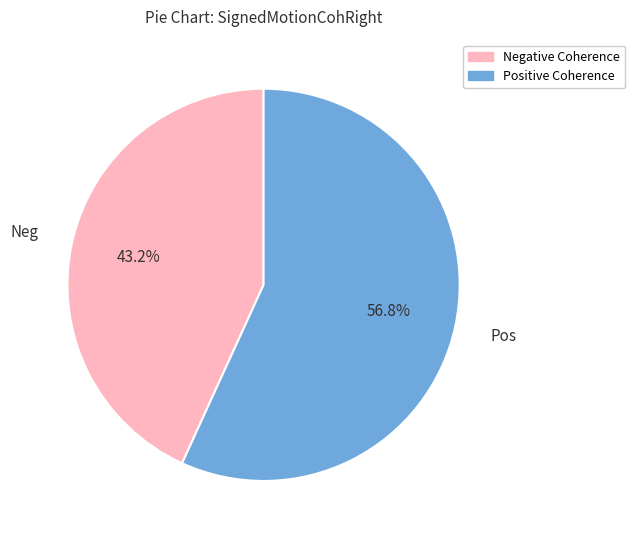

Is there any slice that represents more than half of the pie?

Yes